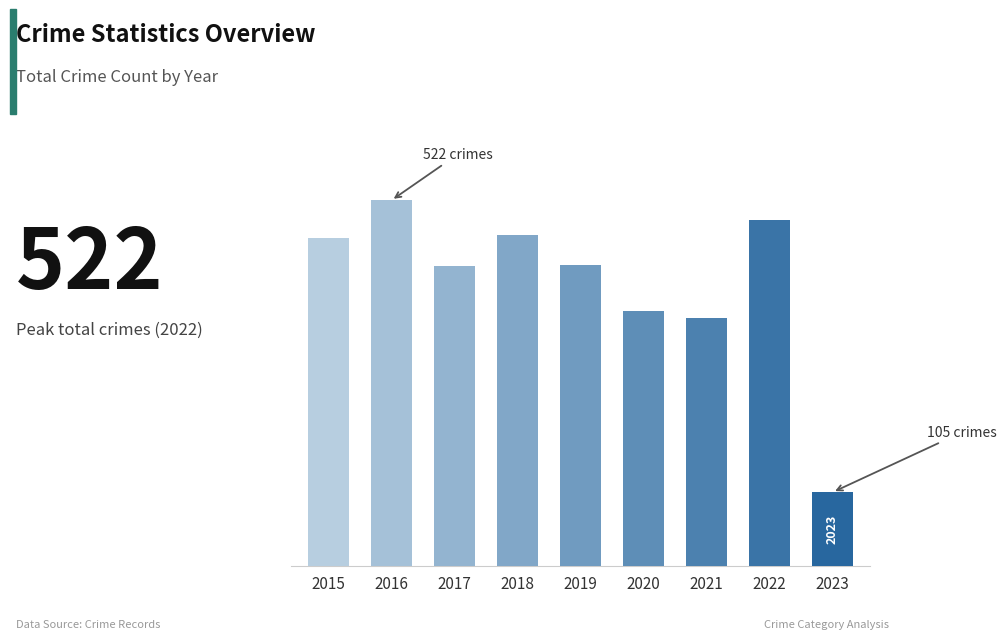

Are the bars horizontal?

No